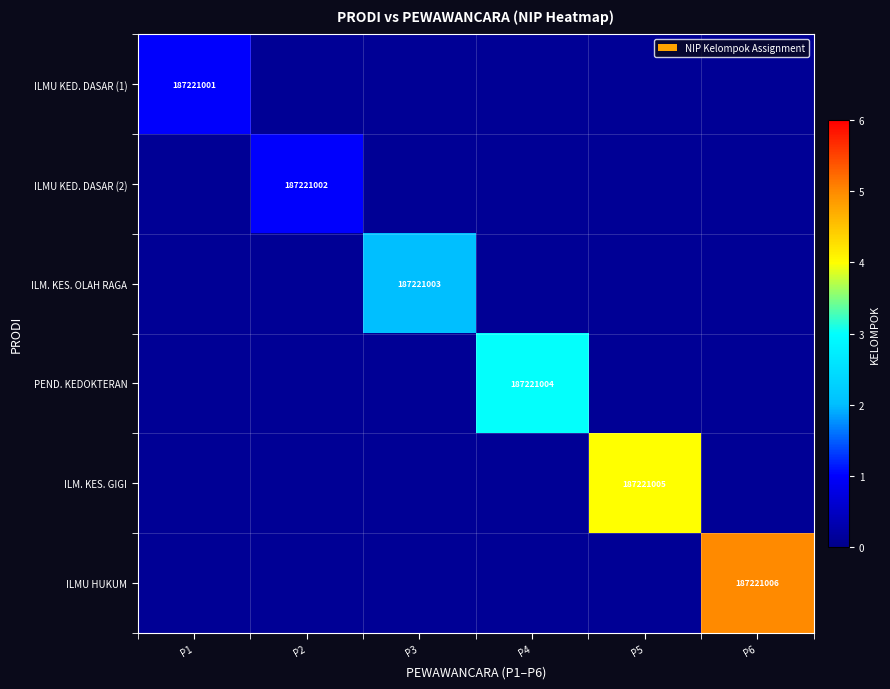

Where is ILMU KED. DASAR (2) nearest to the value 0?

P1